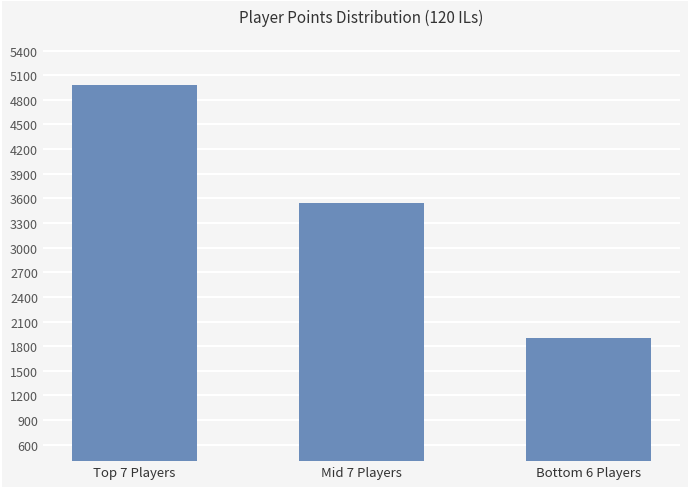

How many values are below 3547?

1